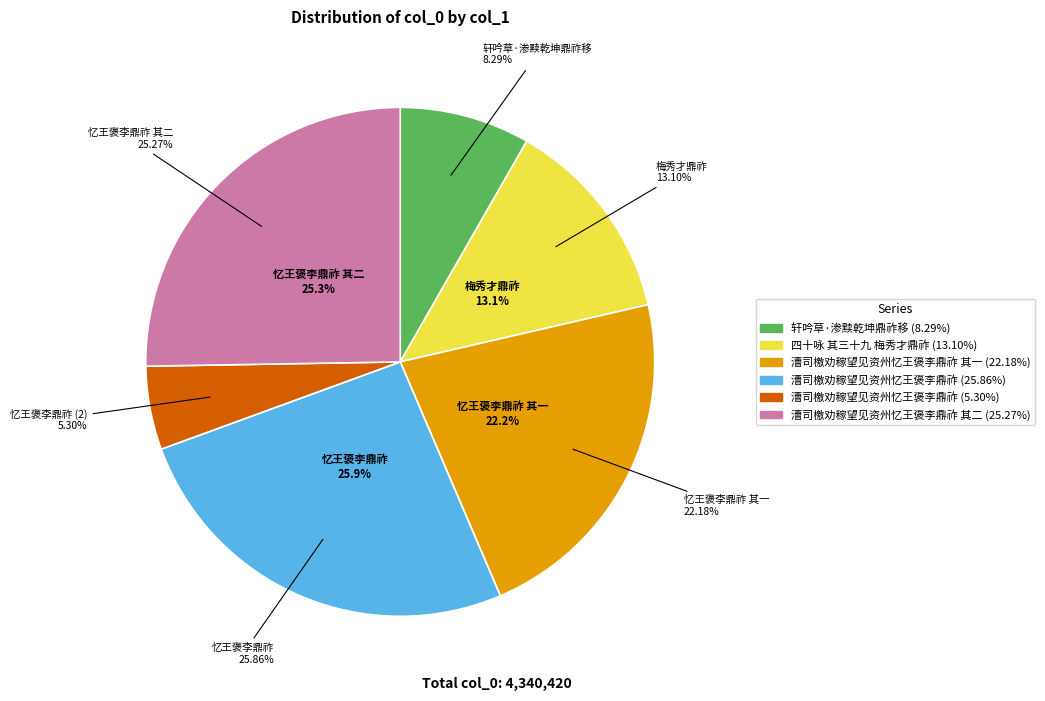

To the nearest percent, what is the combined percentage of 漕司檄劝稼望见资州忆王褒李鼎祚 and 漕司檄劝稼望见资州忆王褒李鼎祚 其二?

51%